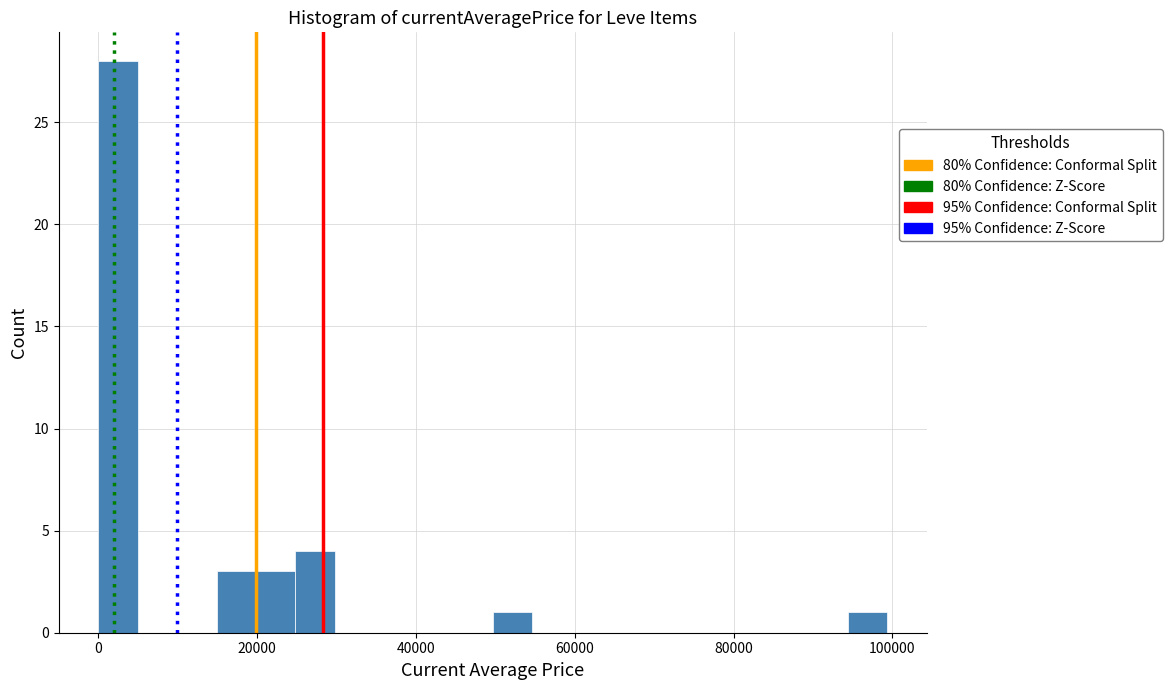

Around what value on the x-axis is the tallest bar? Give the approximate position of its centre, as read against the axis.

2000